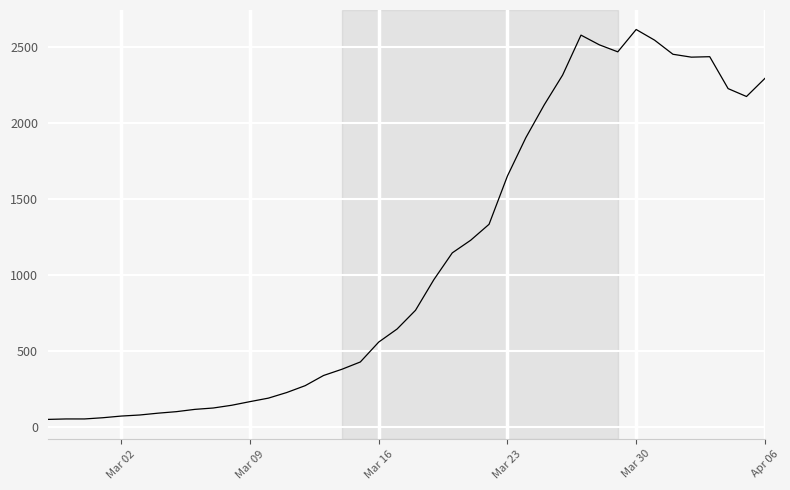

What is the difference between the maximum and minimum values?

2566